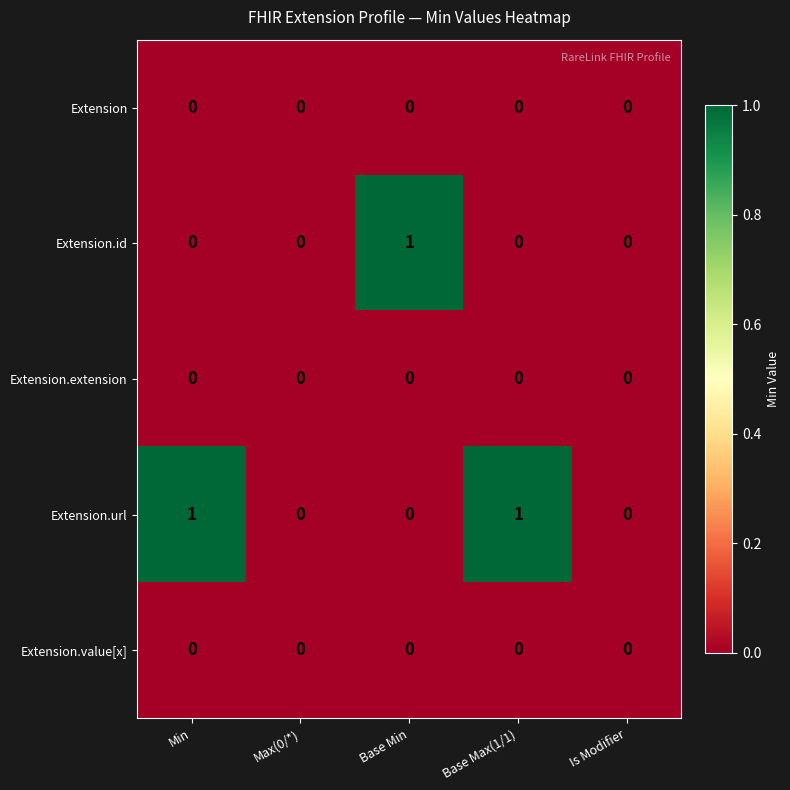

How many series are shown in this chart?

5